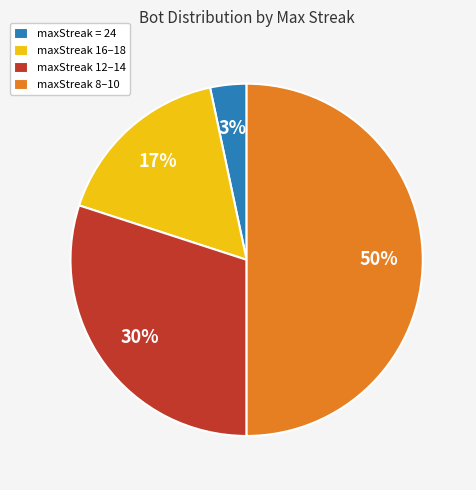

To the nearest percent, what percentage of the pie is maxStreak = 24?

3%